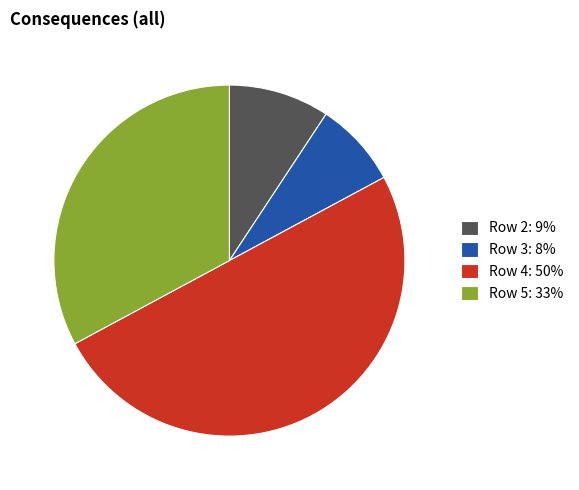

Which category has the smallest portion of the pie?

Row 3